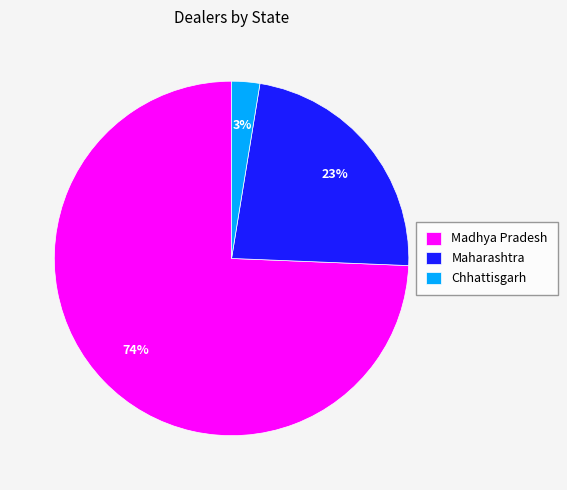

Count the number of slices in the pie.

3